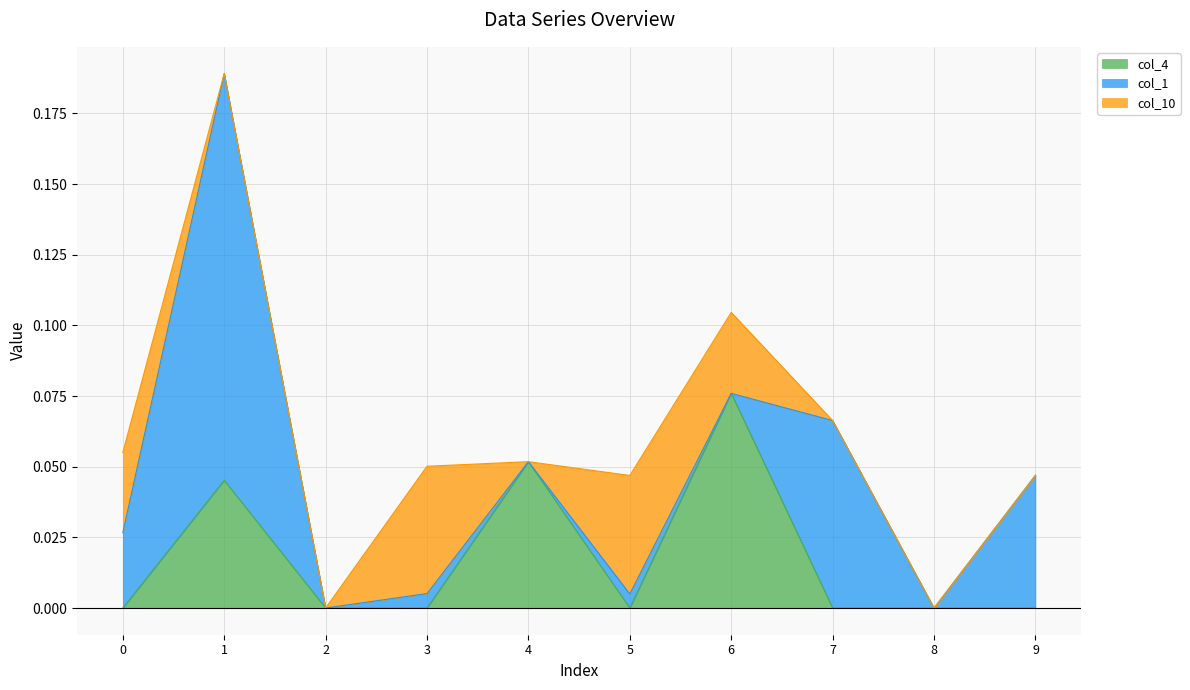

In col_10, how many points are lower than both neighbors (excluding endpoints)?

3